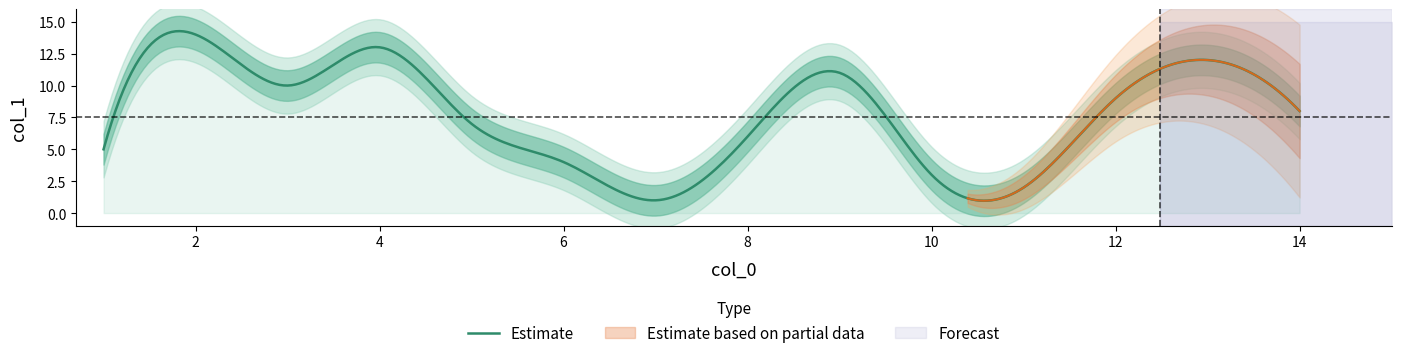

Reading right to left, transcribe all the data shown in this chart.

2=14	4=13	13=12	9=11	3=10	12=9	14=8	5=7	8=6	1=5	6=4	10=3	11=2	7=1